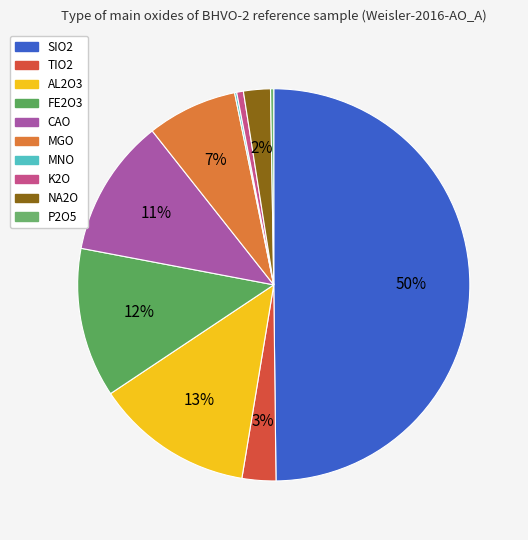

Is there any slice that represents more than half of the pie?

No